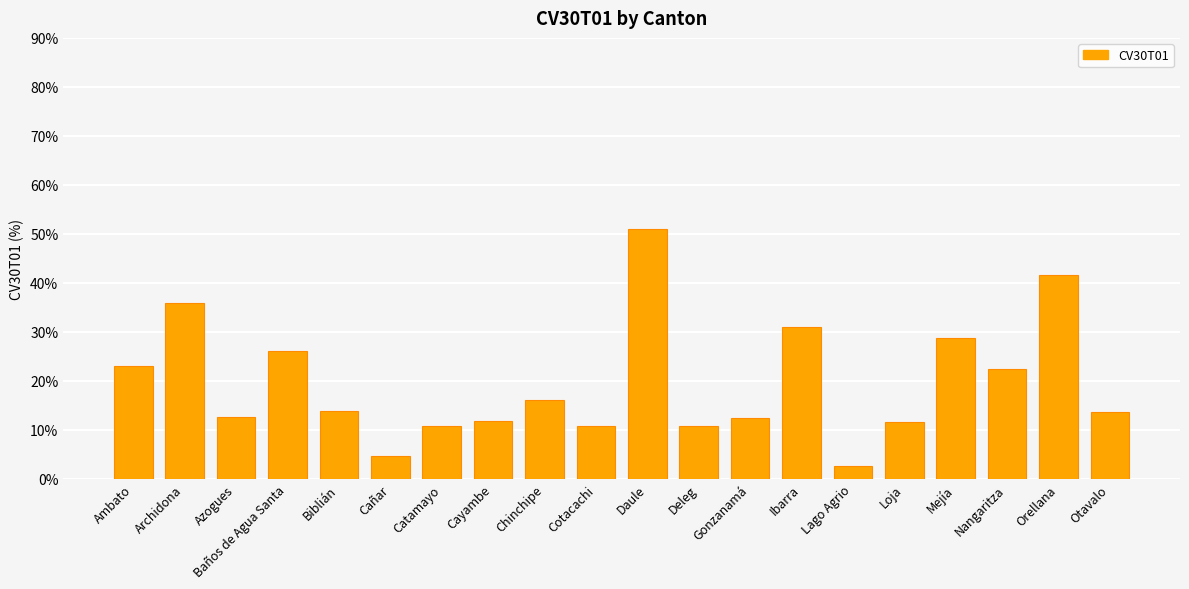

Where is the data nearest to the value 26?

Baños de Agua Santa